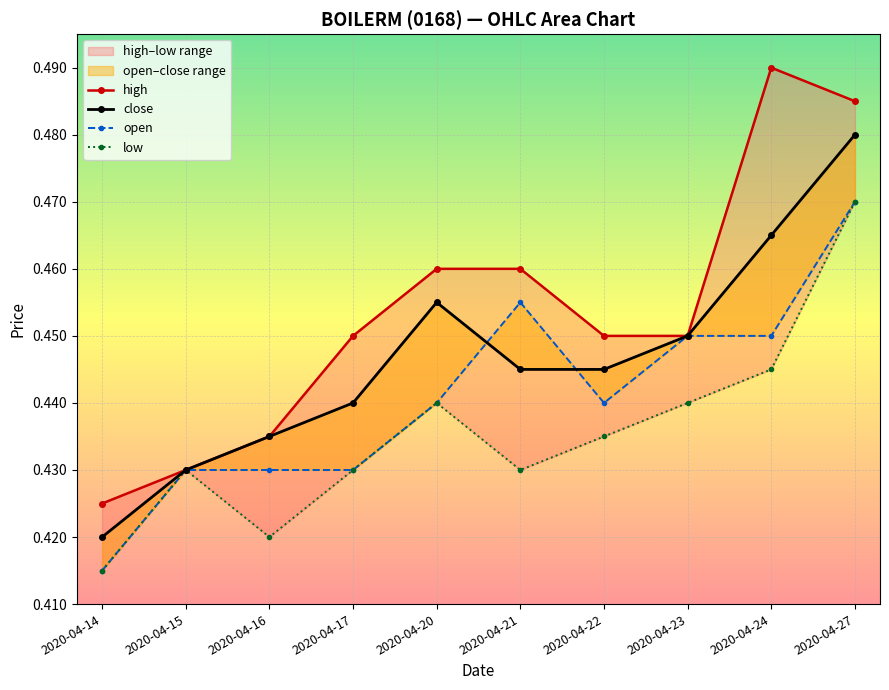

Count the number of categories in the chart.

10